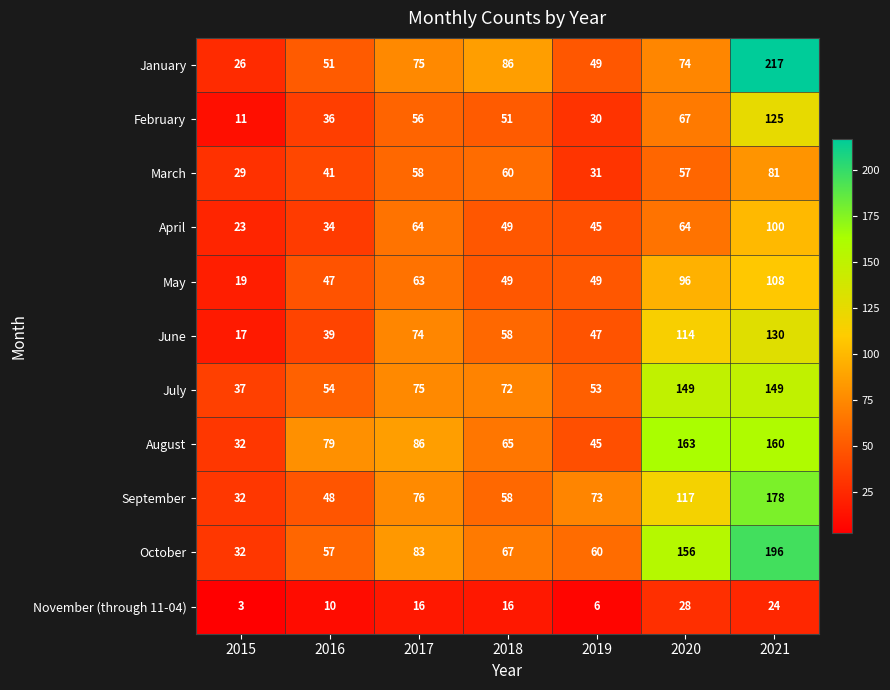

Between 2016 and 2017, which series saw the biggest shift?

June